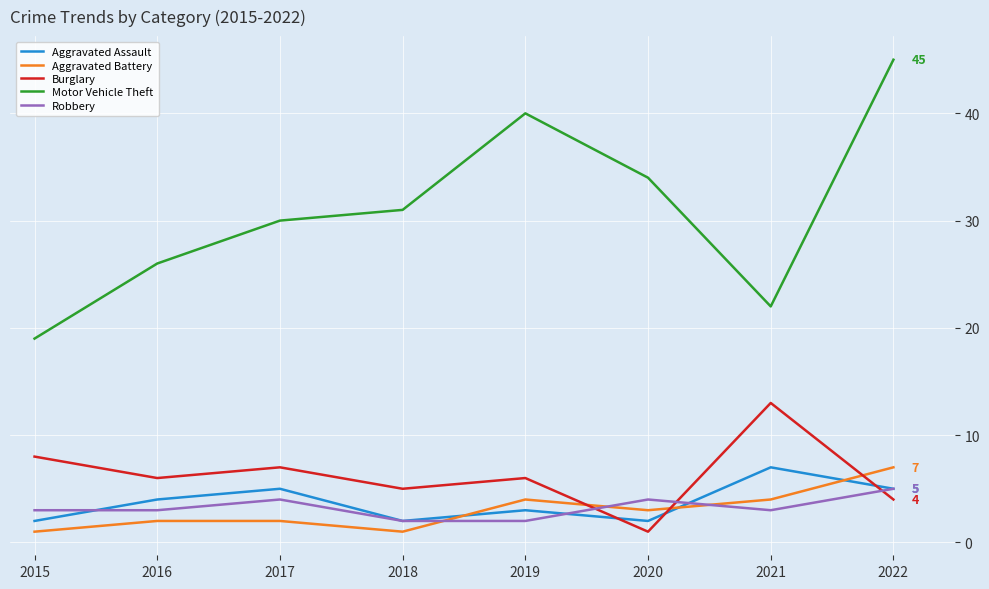

Read the Motor Vehicle Theft value at 2016, to the nearest 5.

25